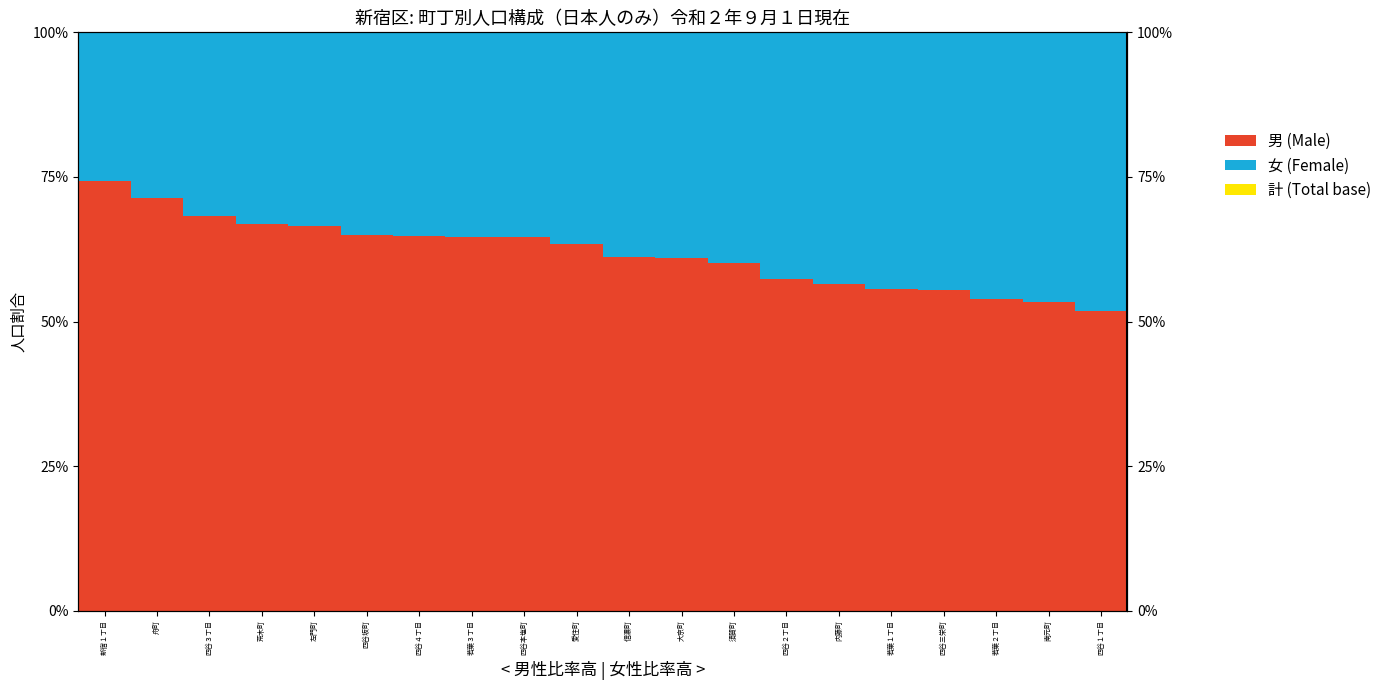

At which label does 男 (Male) first exceed 63?

新宿１丁目